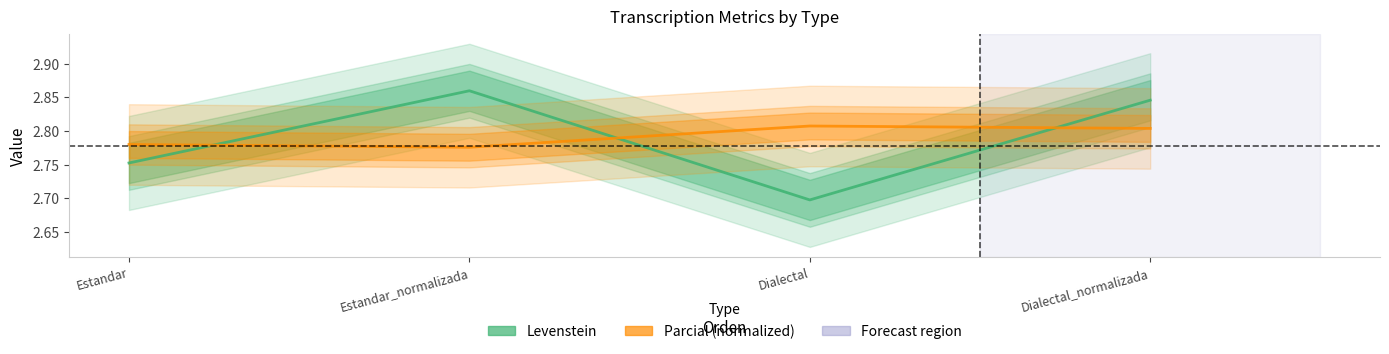

Which series has the widest spread of values?

Levenstein